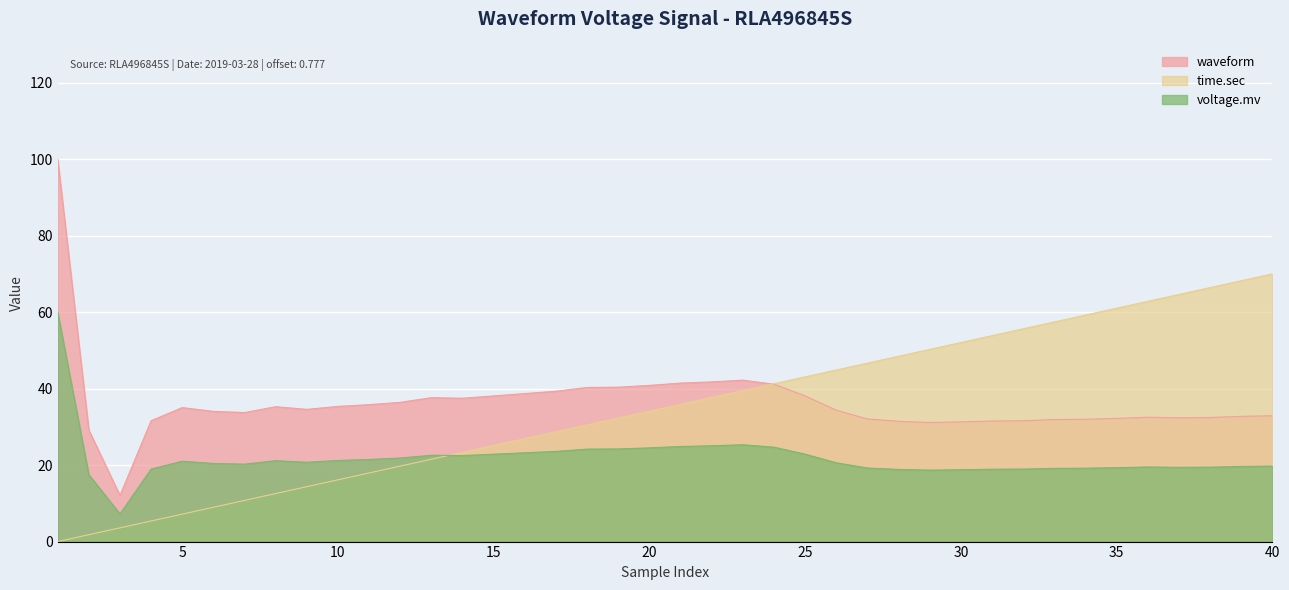

How many lines are shown in the chart?

3